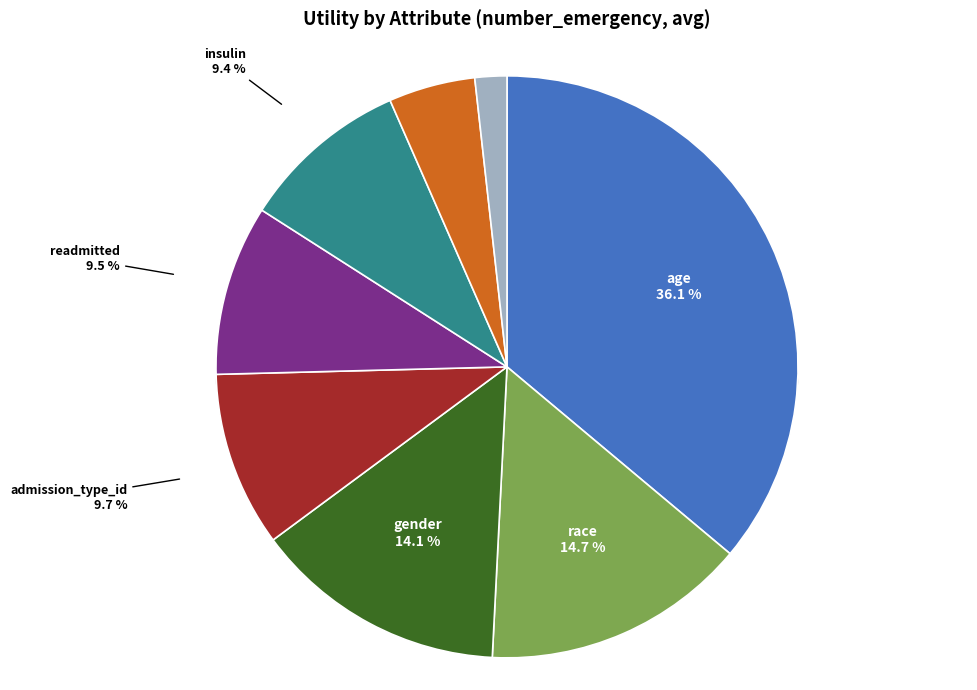

Approximately how many times larger is the value at gender compared to age?

0.4